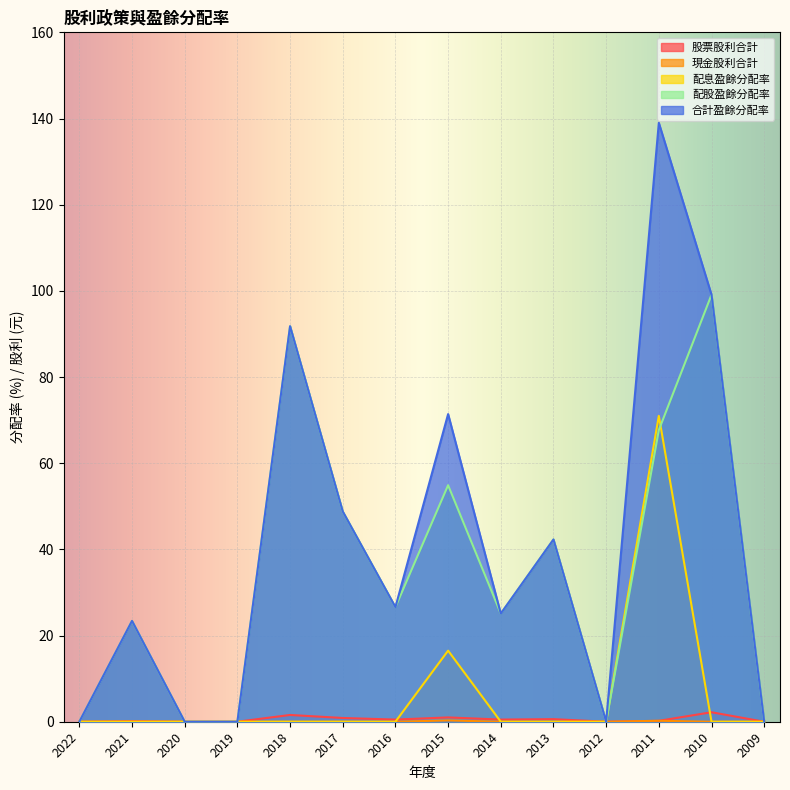

What is the spread (max minus min) of values at 2011?

138.8